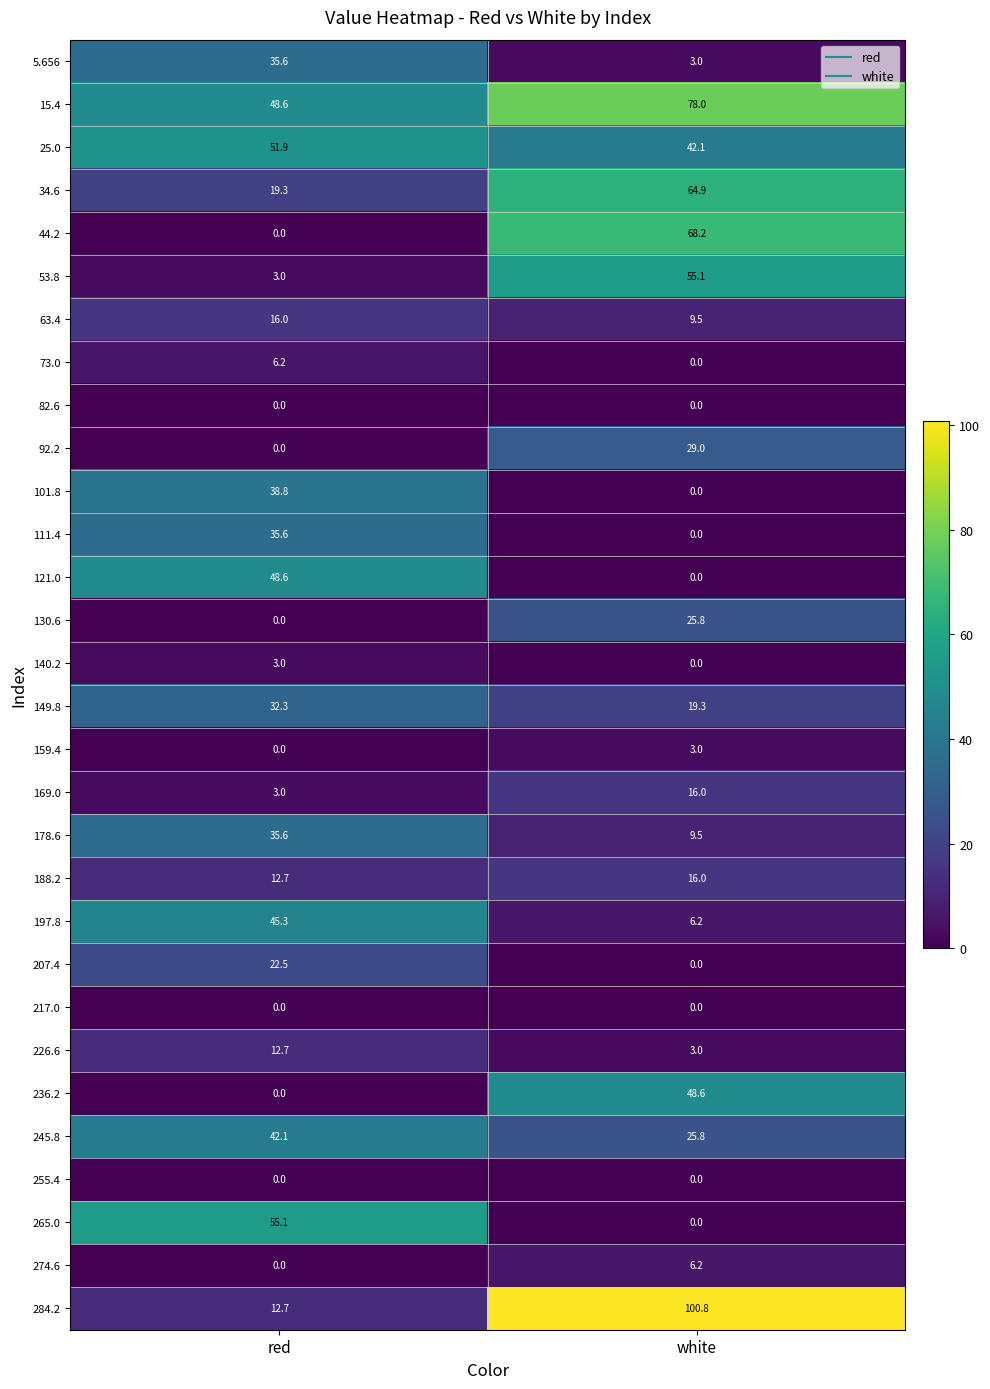

At which label is 245.8 closest to 33?

white